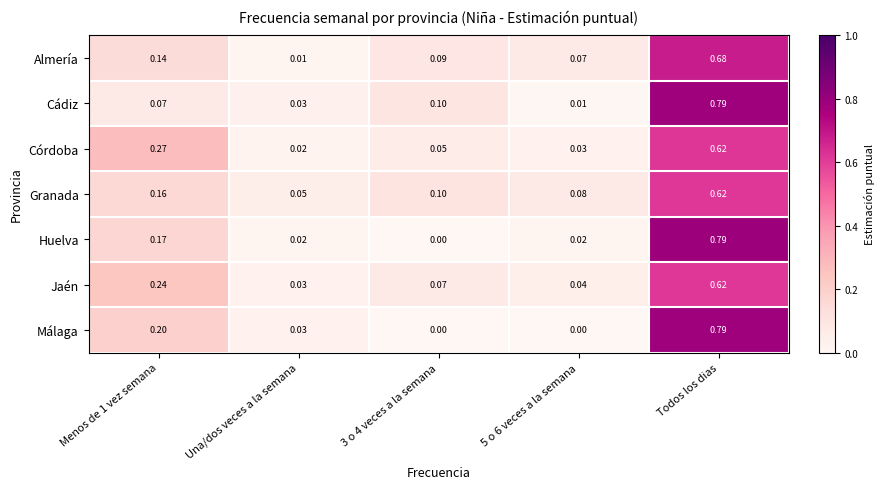

At 5 o 6 veces a la semana, list the series in order from smallest to largest.

Málaga, Cádiz, Huelva, Córdoba, Jaén, Almería, Granada